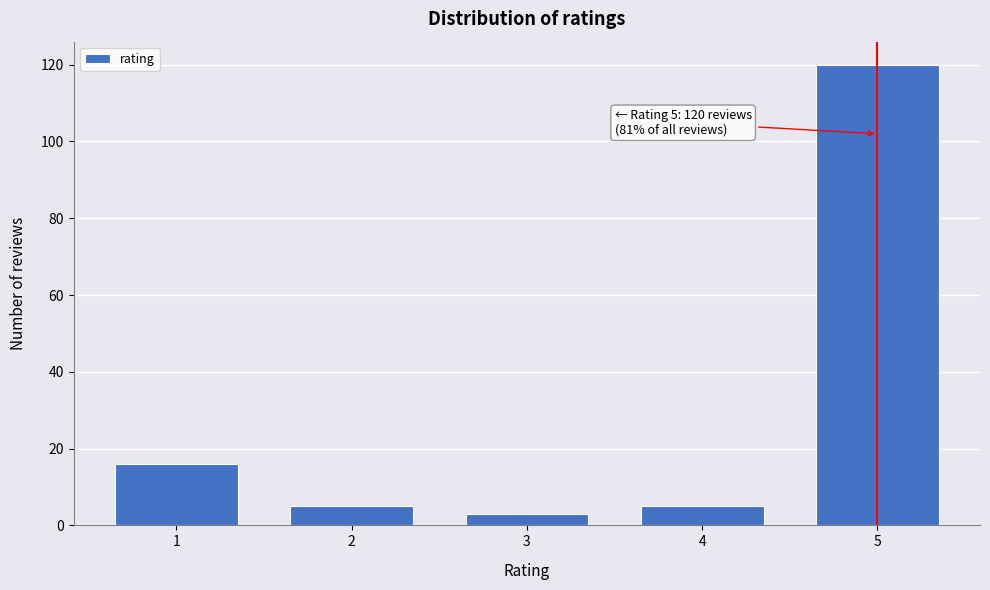

Reading left to right, extract all data points from this chart.

1=16	2=5	3=3	4=5	5=120